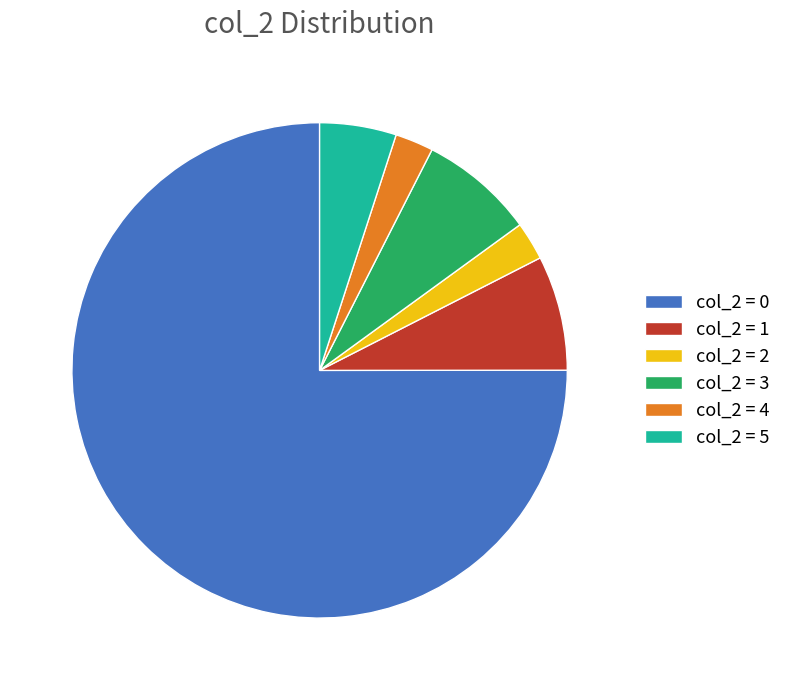

True or false: col_2 = 5 accounts for 5% of the total.

True